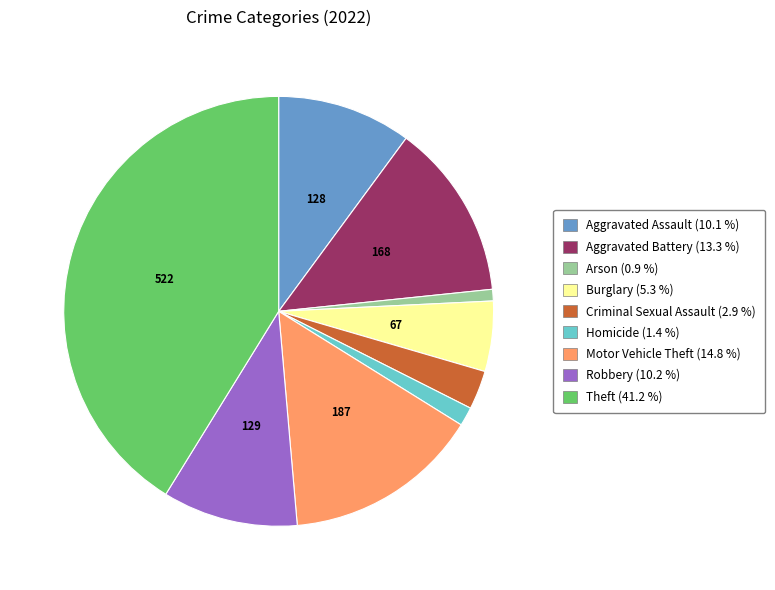

How many segments does this pie chart have?

9